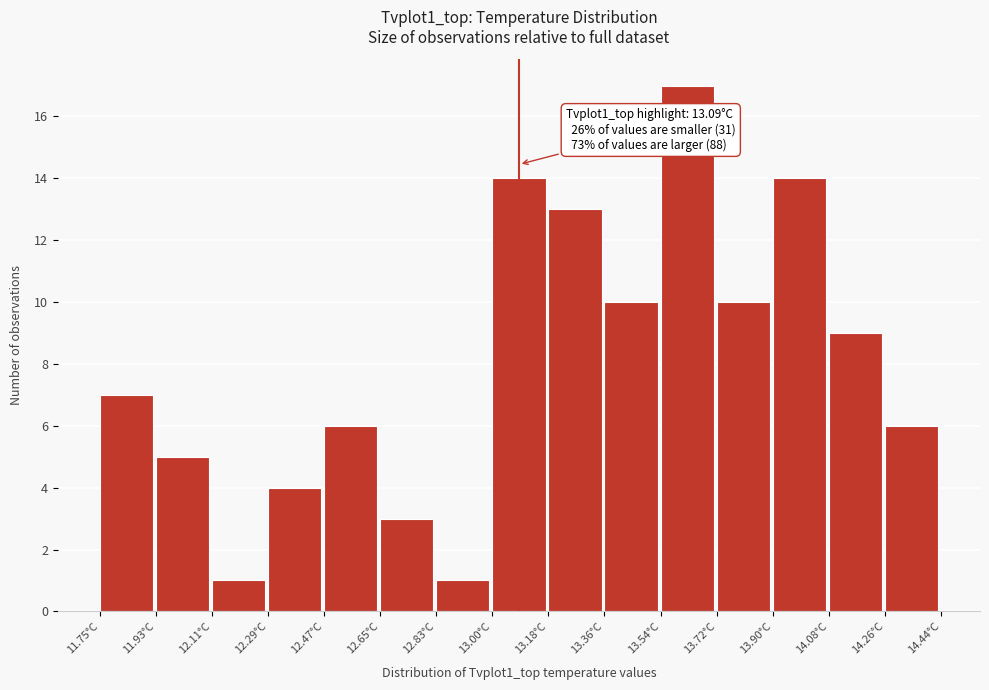

Over which range of the x-axis is the bar tallest?

13.54 to 13.72